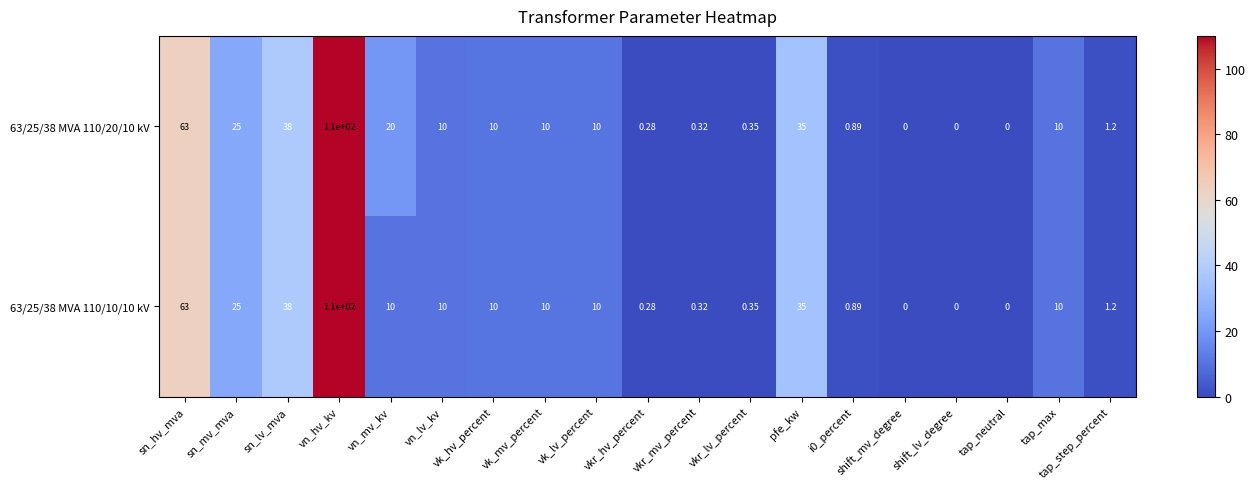

Is the value of 63/25/38 MVA 110/10/10 kV at pfe_kw greater than the value of 63/25/38 MVA 110/20/10 kV at shift_mv_degree?

Yes